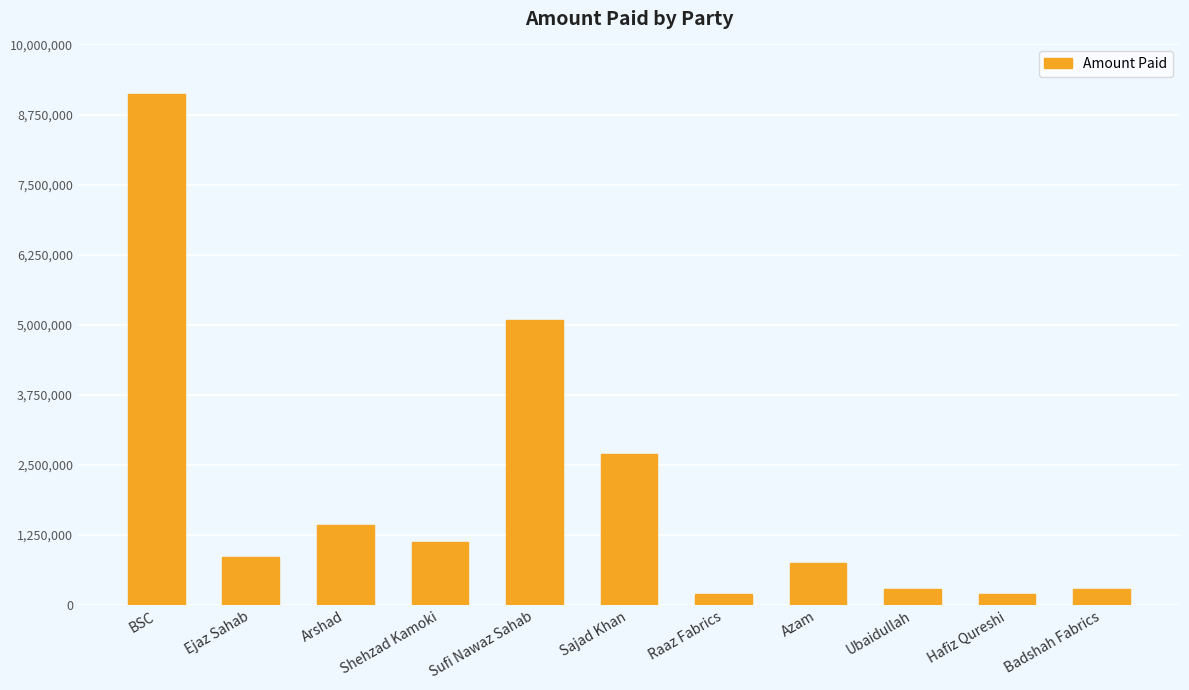

Between BSC and Hafiz Qureshi, which is larger?

BSC